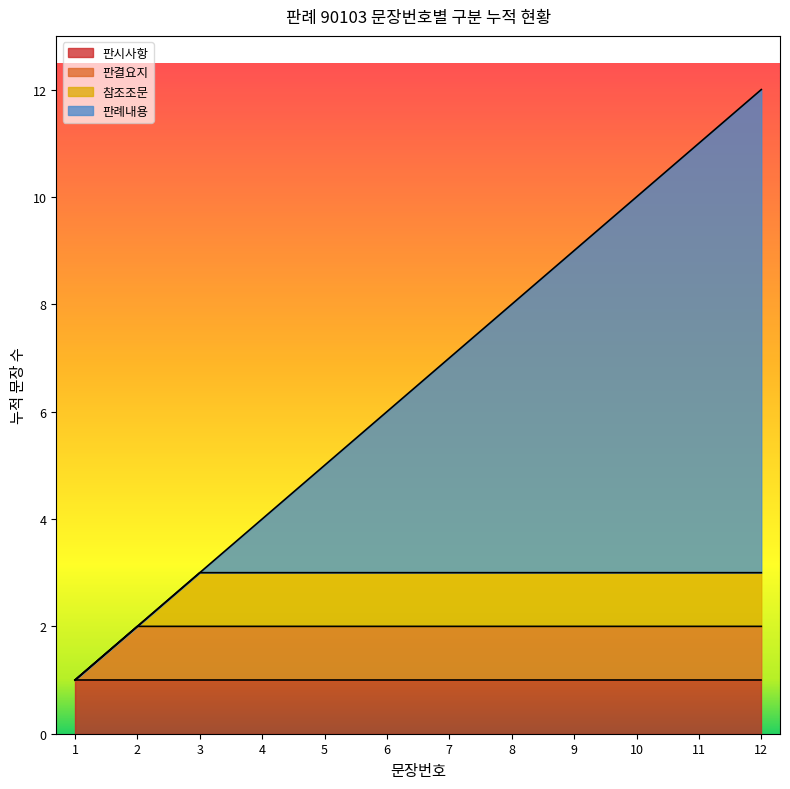

What is the approximate value at 7, to the nearest 5?

5